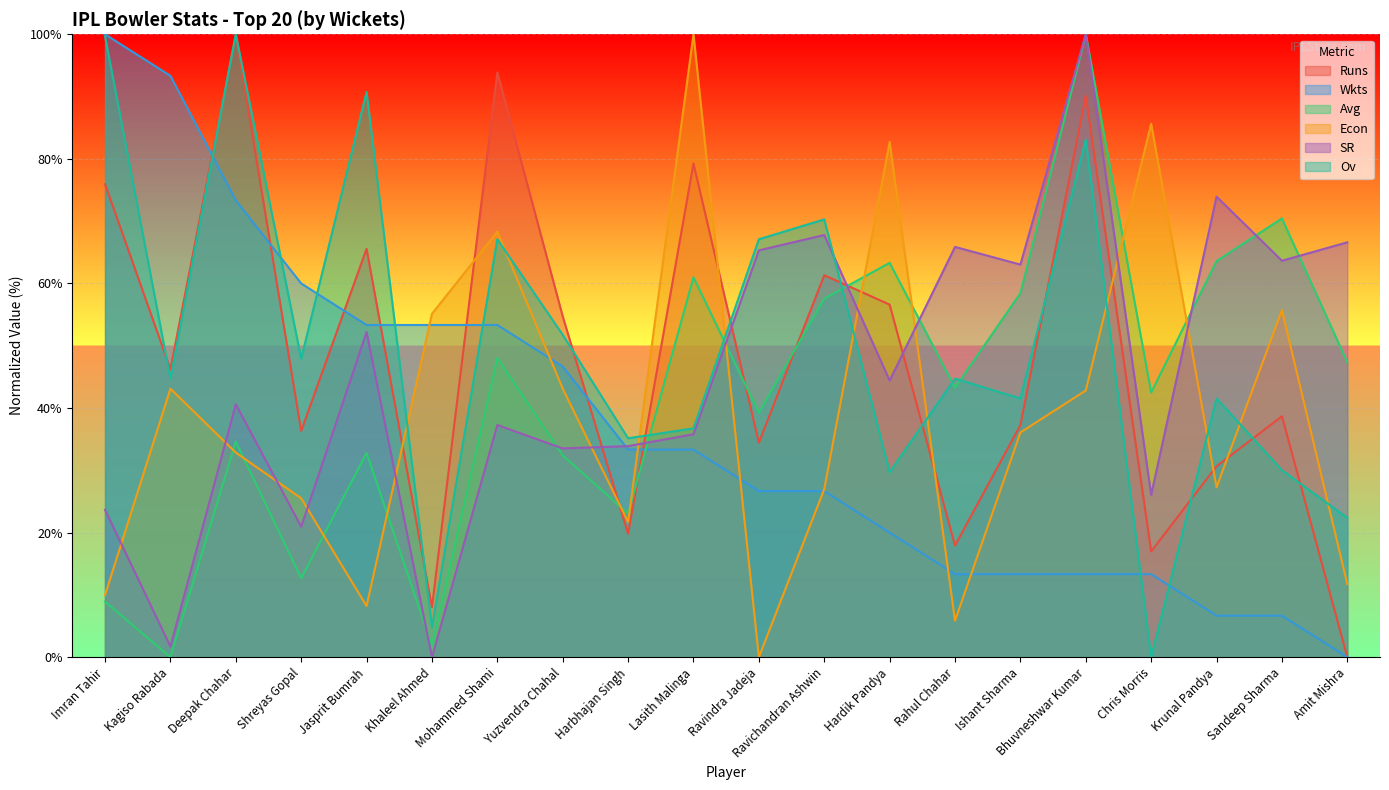

Reading left to right, what are all the values shown in this chart?

Runs: Imran Tahir=75.9	Kagiso Rabada=46.2	Deepak Chahar=100.0	Shreyas Gopal=36.3	Jasprit Bumrah=65.6	Khaleel Ahmed=8.0	Mohammed Shami=93.9	Yuzvendra Chahal=54.7	Harbhajan Singh=19.8	Lasith Malinga=79.2	Ravindra Jadeja=34.4	Ravichandran Ashwin=61.3	Hardik Pandya=56.6	Rahul Chahar=17.9	Ishant Sharma=37.3	Bhuvneshwar Kumar=90.1	Chris Morris=17.0	Krunal Pandya=30.7	Sandeep Sharma=38.7	Amit Mishra=0.0
Wkts: Imran Tahir=100.0	Kagiso Rabada=93.3	Deepak Chahar=73.3	Shreyas Gopal=60.0	Jasprit Bumrah=53.3	Khaleel Ahmed=53.3	Mohammed Shami=53.3	Yuzvendra Chahal=46.7	Harbhajan Singh=33.3	Lasith Malinga=33.3	Ravindra Jadeja=26.7	Ravichandran Ashwin=26.7	Hardik Pandya=20.0	Rahul Chahar=13.3	Ishant Sharma=13.3	Bhuvneshwar Kumar=13.3	Chris Morris=13.3	Krunal Pandya=6.7	Sandeep Sharma=6.7	Amit Mishra=0.0
Avg: Imran Tahir=8.9	Kagiso Rabada=0.0	Deepak Chahar=34.6	Shreyas Gopal=12.7	Jasprit Bumrah=32.8	Khaleel Ahmed=1.8	Mohammed Shami=48.0	Yuzvendra Chahal=32.4	Harbhajan Singh=23.0	Lasith Malinga=61.0	Ravindra Jadeja=39.2	Ravichandran Ashwin=57.6	Hardik Pandya=63.3	Rahul Chahar=43.2	Ishant Sharma=58.4	Bhuvneshwar Kumar=100.0	Chris Morris=42.5	Krunal Pandya=63.6	Sandeep Sharma=70.4	Amit Mishra=47.3
Econ: Imran Tahir=10.0	Kagiso Rabada=43.1	Deepak Chahar=32.8	Shreyas Gopal=25.5	Jasprit Bumrah=8.2	Khaleel Ahmed=55.1	Mohammed Shami=68.3	Yuzvendra Chahal=43.1	Harbhajan Singh=21.7	Lasith Malinga=100.0	Ravindra Jadeja=0.0	Ravichandran Ashwin=27.0	Hardik Pandya=82.7	Rahul Chahar=5.9	Ishant Sharma=36.1	Bhuvneshwar Kumar=42.8	Chris Morris=85.6	Krunal Pandya=27.3	Sandeep Sharma=55.7	Amit Mishra=11.7
SR: Imran Tahir=23.7	Kagiso Rabada=1.7	Deepak Chahar=40.6	Shreyas Gopal=20.9	Jasprit Bumrah=52.2	Khaleel Ahmed=0.0	Mohammed Shami=37.3	Yuzvendra Chahal=33.5	Harbhajan Singh=33.9	Lasith Malinga=35.8	Ravindra Jadeja=65.3	Ravichandran Ashwin=67.8	Hardik Pandya=44.4	Rahul Chahar=65.9	Ishant Sharma=63.0	Bhuvneshwar Kumar=100.0	Chris Morris=26.1	Krunal Pandya=73.9	Sandeep Sharma=63.6	Amit Mishra=66.6
Ov: Imran Tahir=99.7	Kagiso Rabada=44.7	Deepak Chahar=100.0	Shreyas Gopal=47.9	Jasprit Bumrah=90.7	Khaleel Ahmed=4.8	Mohammed Shami=67.1	Yuzvendra Chahal=51.8	Harbhajan Singh=35.1	Lasith Malinga=36.7	Ravindra Jadeja=67.1	Ravichandran Ashwin=70.3	Hardik Pandya=29.7	Rahul Chahar=44.7	Ishant Sharma=41.5	Bhuvneshwar Kumar=83.1	Chris Morris=0.0	Krunal Pandya=41.5	Sandeep Sharma=30.0	Amit Mishra=22.4